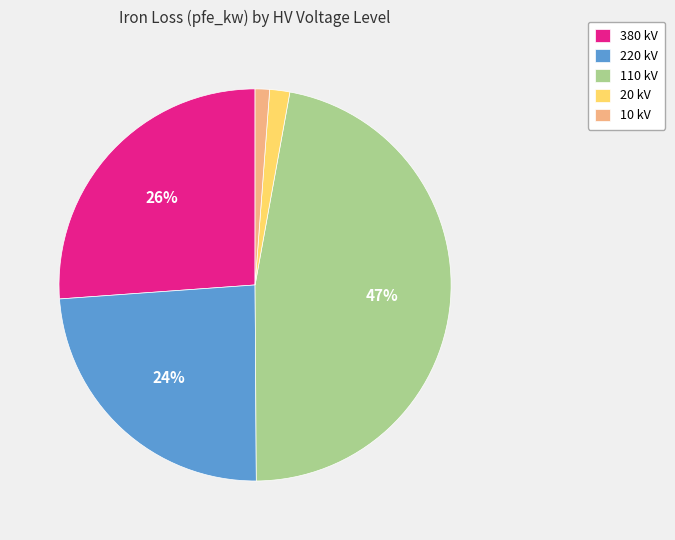

Count the number of slices in the pie.

5